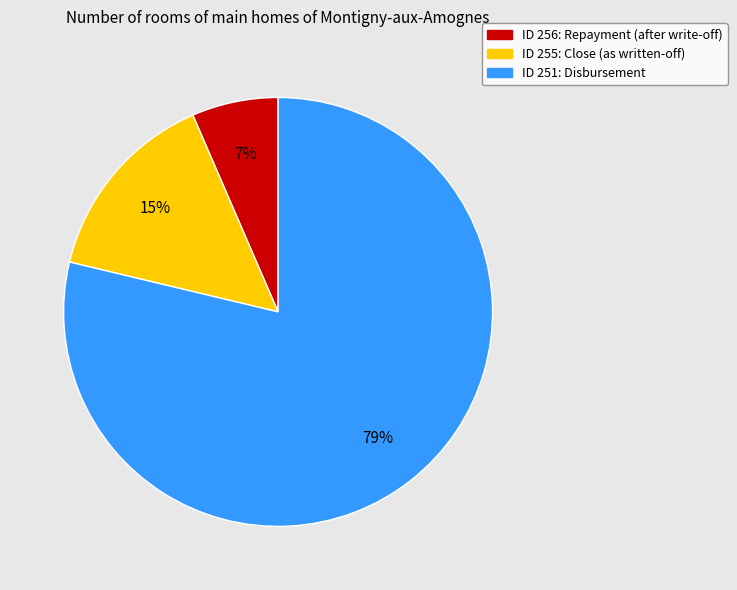

Which slice is the smallest?

ID 256: Repayment (after write-off)